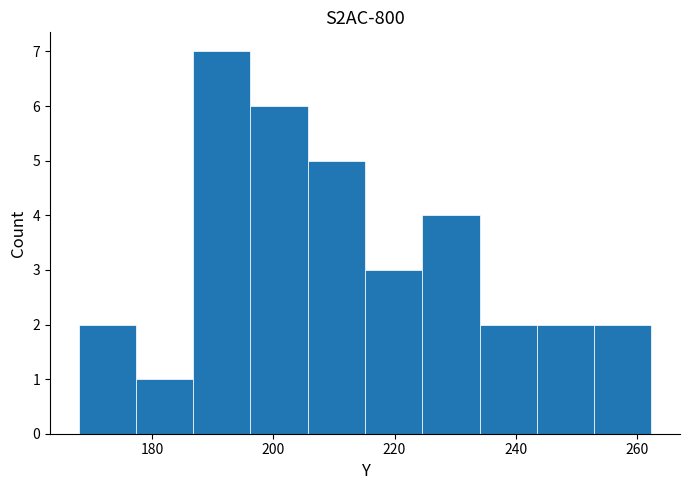

Reading left to right, list every bar in this chart as the range it spans on the x-axis followed by its height. Neither the bar edges nor the heights are printed on the chart, so give them approximately, as read against the axes.

168 to 178: 2
178 to 186: 1
186 to 196: 7
196 to 206: 6
206 to 216: 5
216 to 224: 3
224 to 234: 4
234 to 244: 2
244 to 252: 2
252 to 262: 2